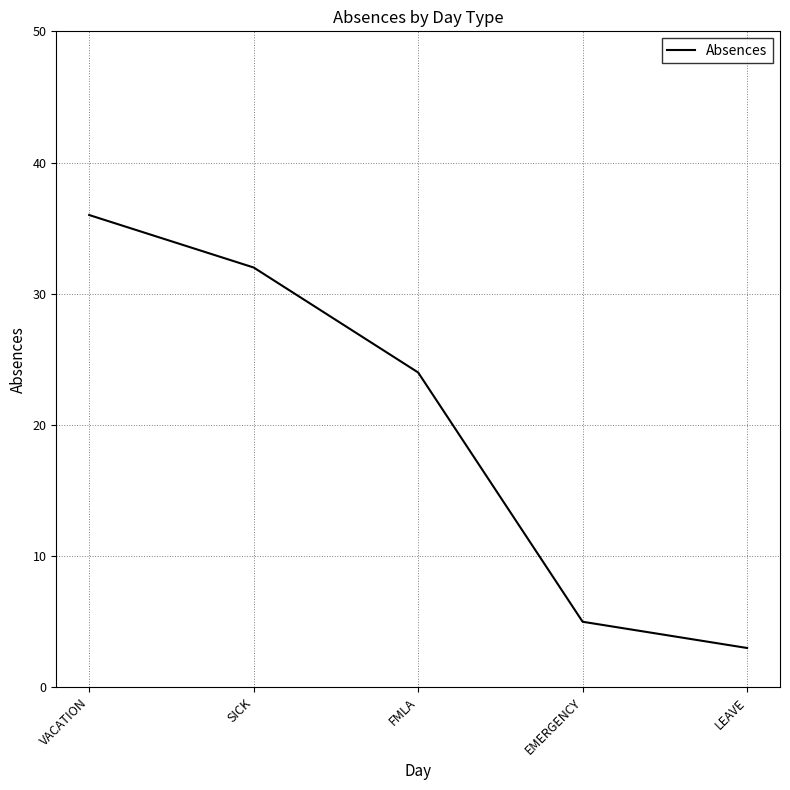

Approximately how many times larger is the value at EMERGENCY compared to LEAVE?

1.7